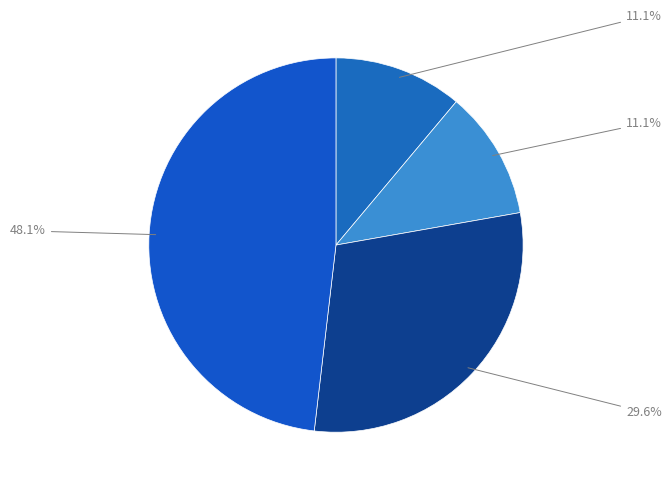

Is there a majority slice in this chart?

No